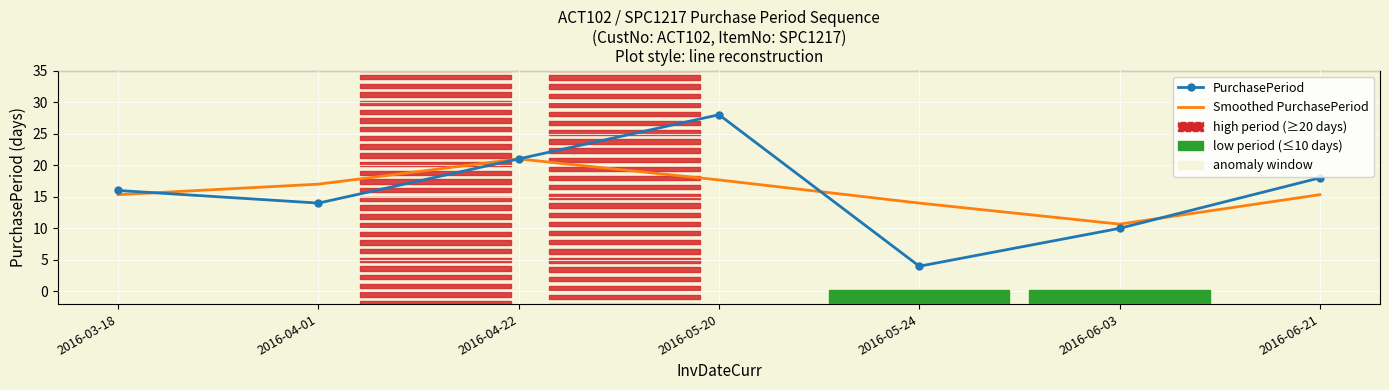

The Smoothed PurchasePeriod series shows 10.7 at 2016-06-03. True or false?

True